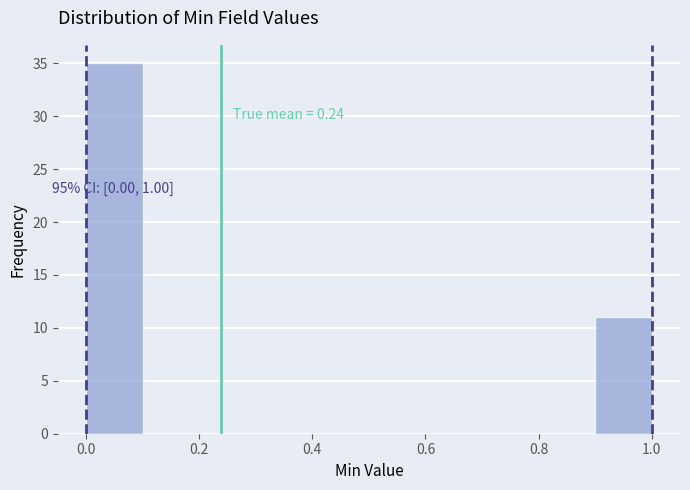

Over which range of the x-axis is the bar tallest?

0.0 to 0.1